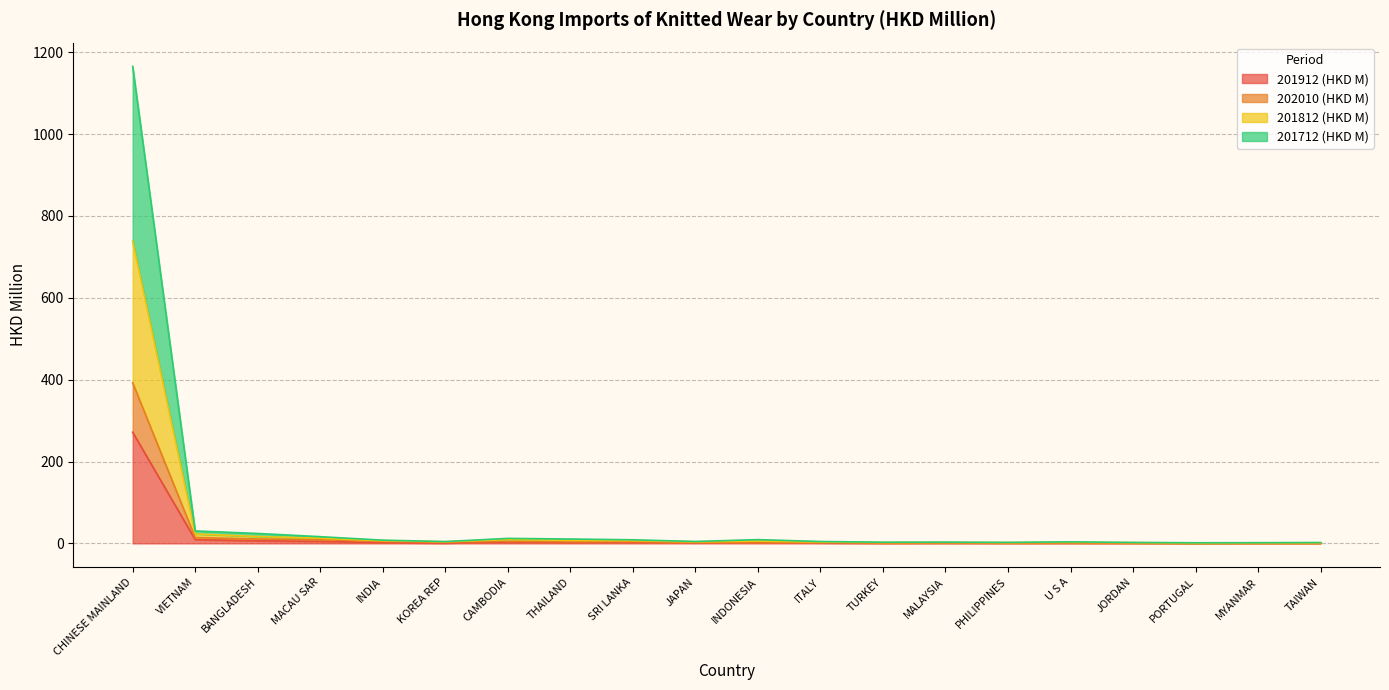

What position from the left is CAMBODIA?

7